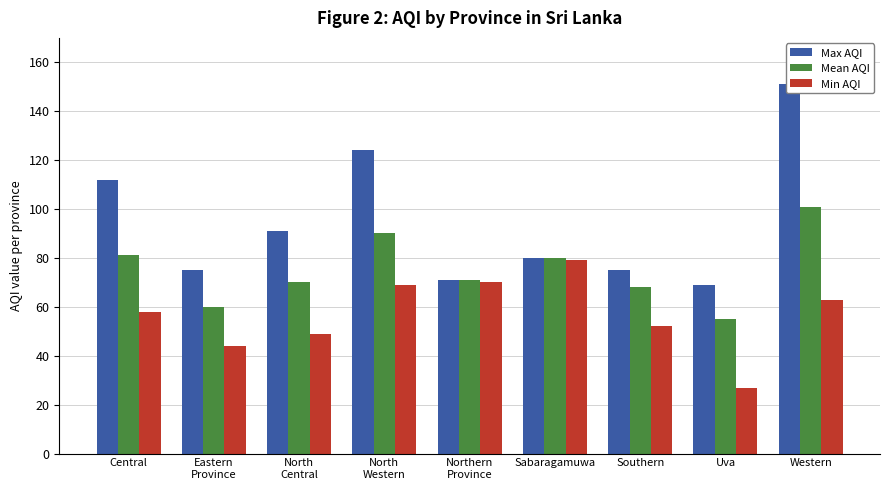

Which series has the widest spread of values?

Max AQI